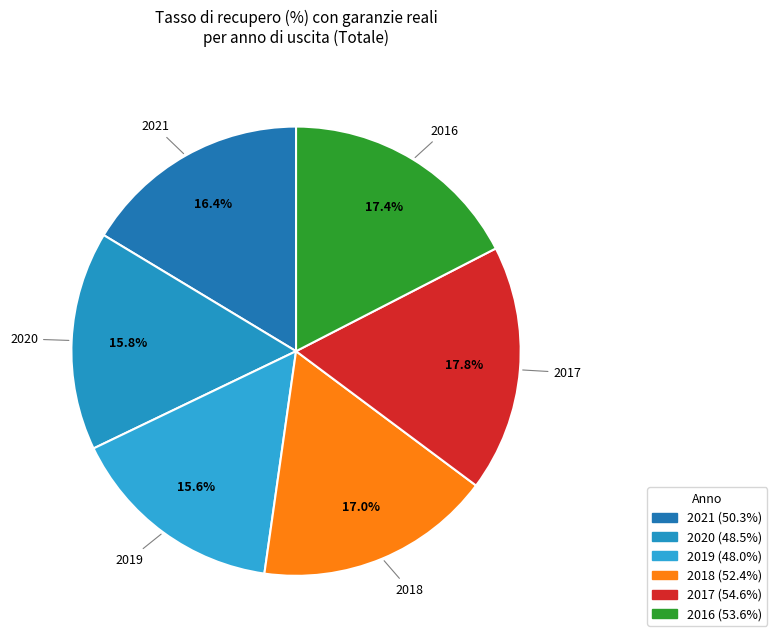

What portion of the pie excludes 2017?

82.2%